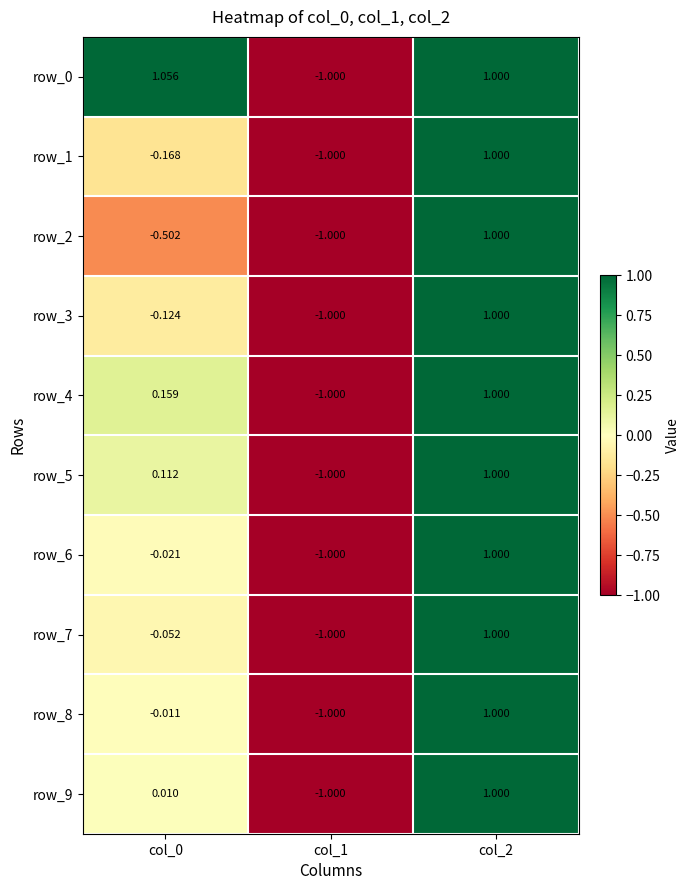

Is the value of row_3 at col_0 greater than the value of row_2 at col_2?

No